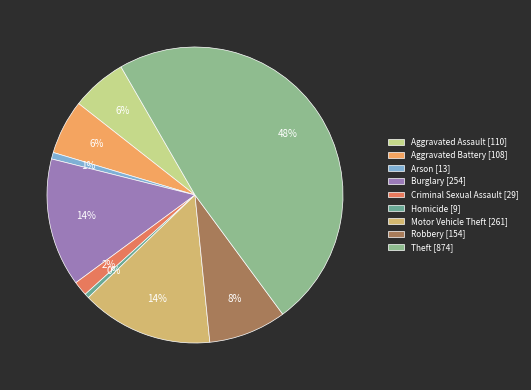

Which has a higher value, Homicide or Motor Vehicle Theft?

Motor Vehicle Theft